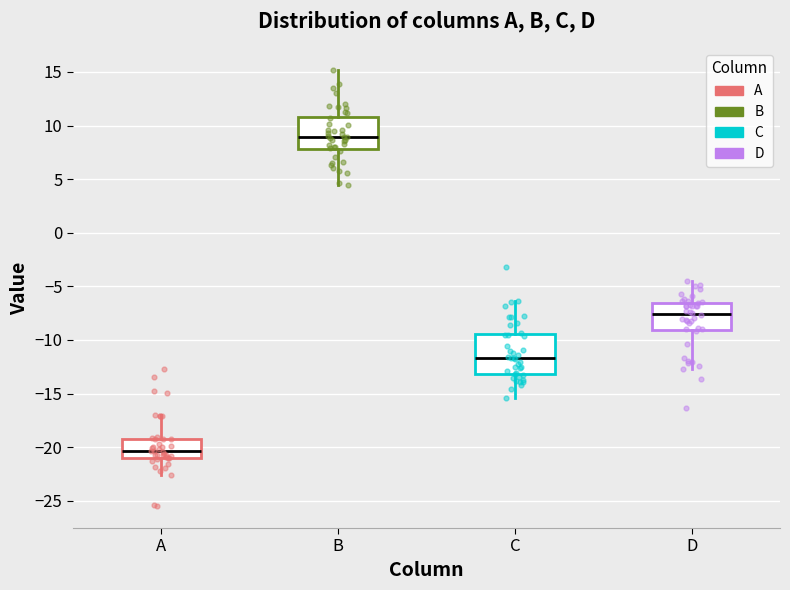

Comparing the boxes themselves (not the whiskers), which one is the tallest?

C